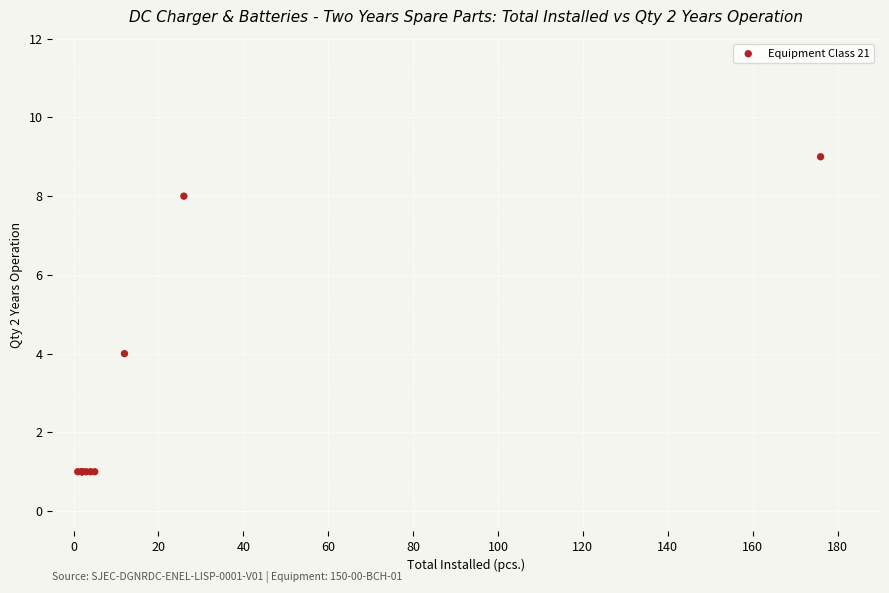

What Y value in the scatter plot is closest to 5?

4